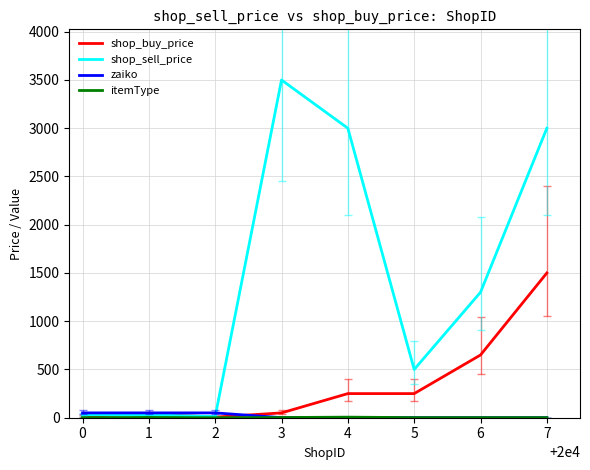

Which series has the largest total across all categories?

shop_sell_price